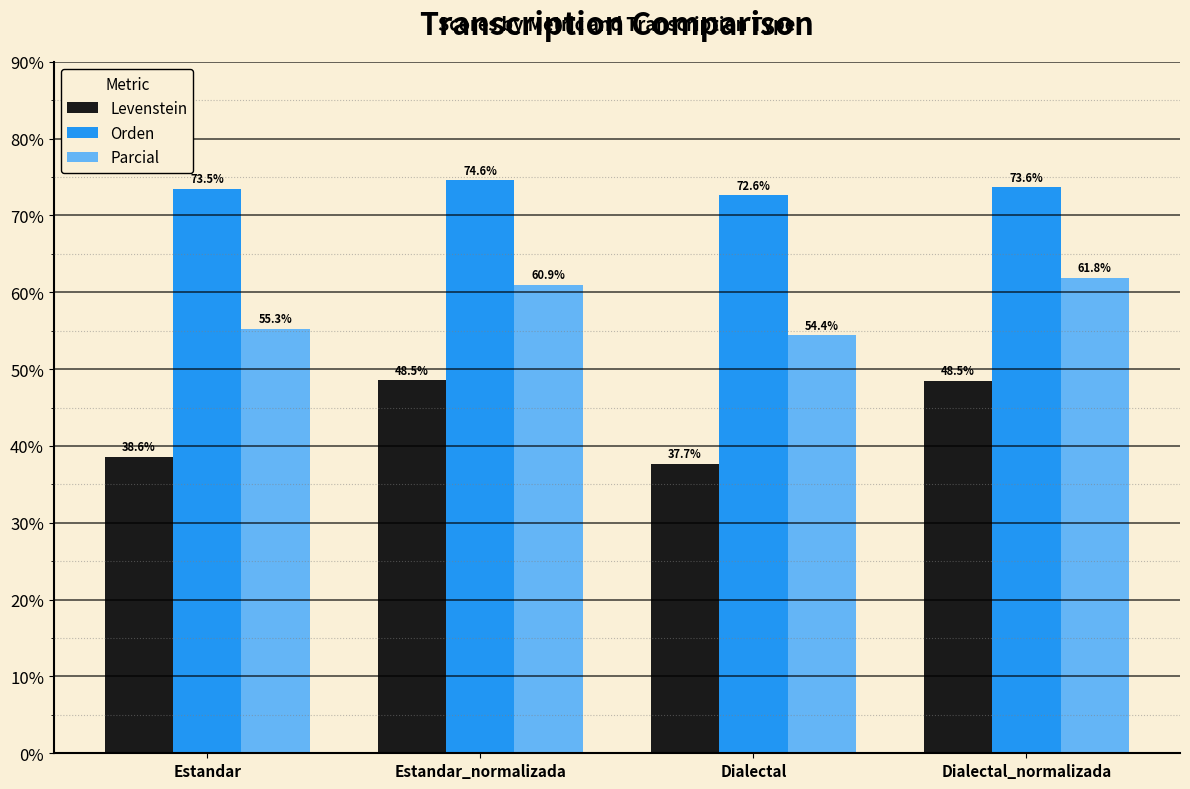

At how many categories does at least one series exceed 68?

4